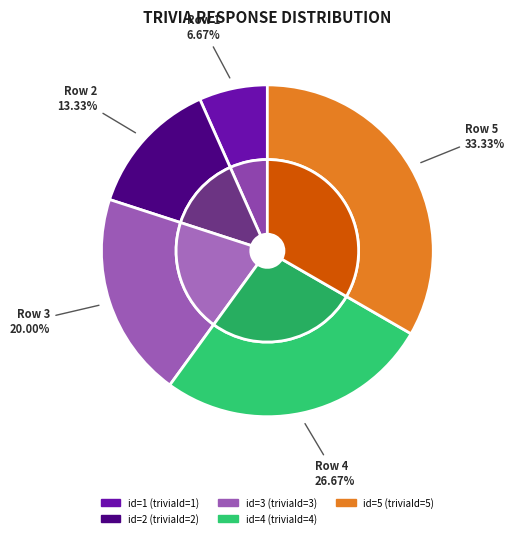

The 2 slice represents 4% of the pie. True or false?

False